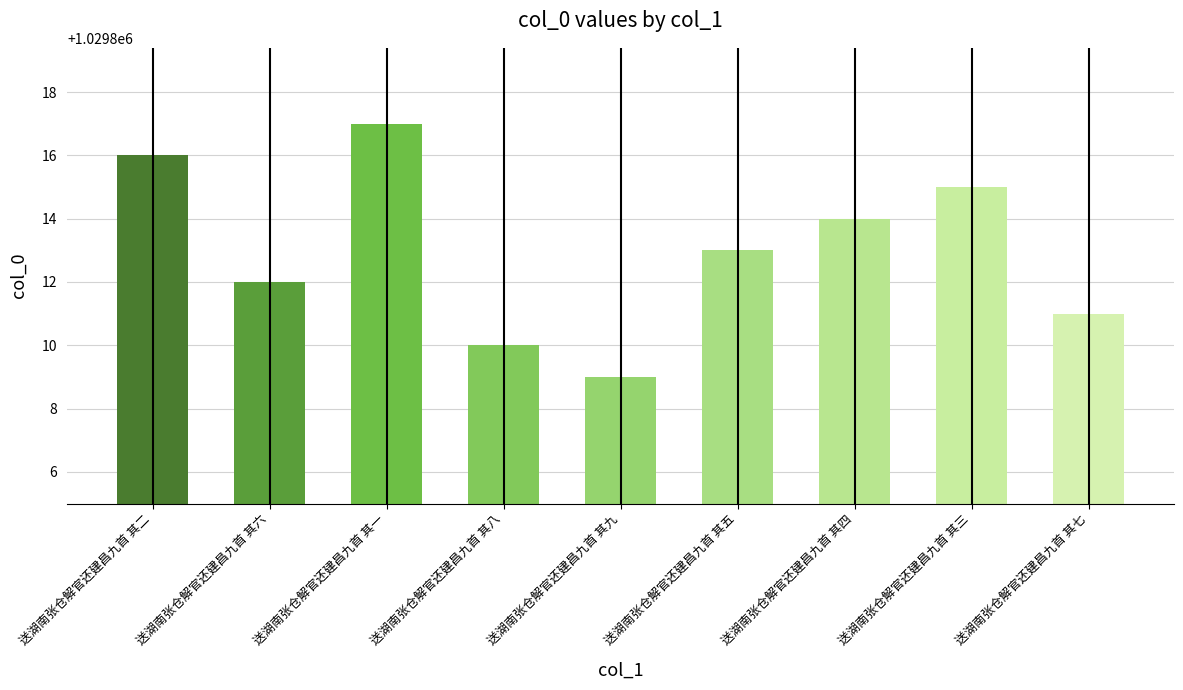

Reading left to right, extract all data points from this chart.

送湖南张仓解官还建昌九首 其二=1029816	送湖南张仓解官还建昌九首 其六=1029812	送湖南张仓解官还建昌九首 其一=1029817	送湖南张仓解官还建昌九首 其八=1029810	送湖南张仓解官还建昌九首 其九=1029809	送湖南张仓解官还建昌九首 其五=1029813	送湖南张仓解官还建昌九首 其四=1029814	送湖南张仓解官还建昌九首 其三=1029815	送湖南张仓解官还建昌九首 其七=1029811